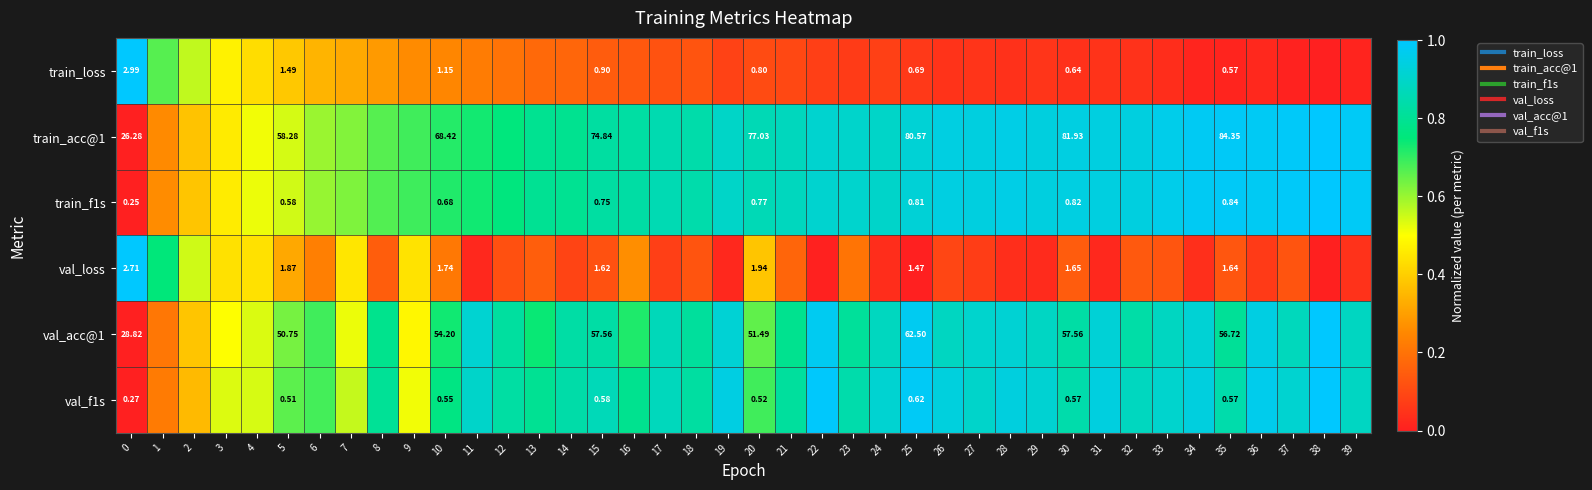

Is the value of val_f1s at 15 greater than the value of val_acc@1 at 4?

Yes